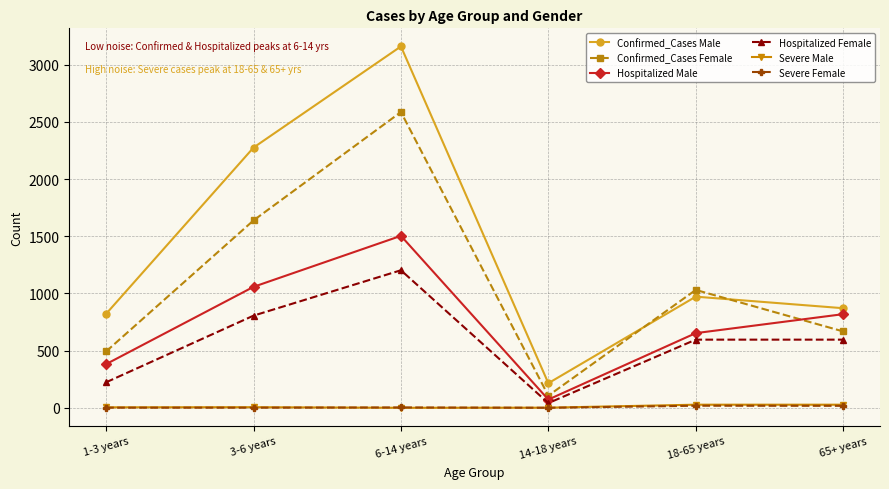

How many values in the Severe Female series are below 3?

3